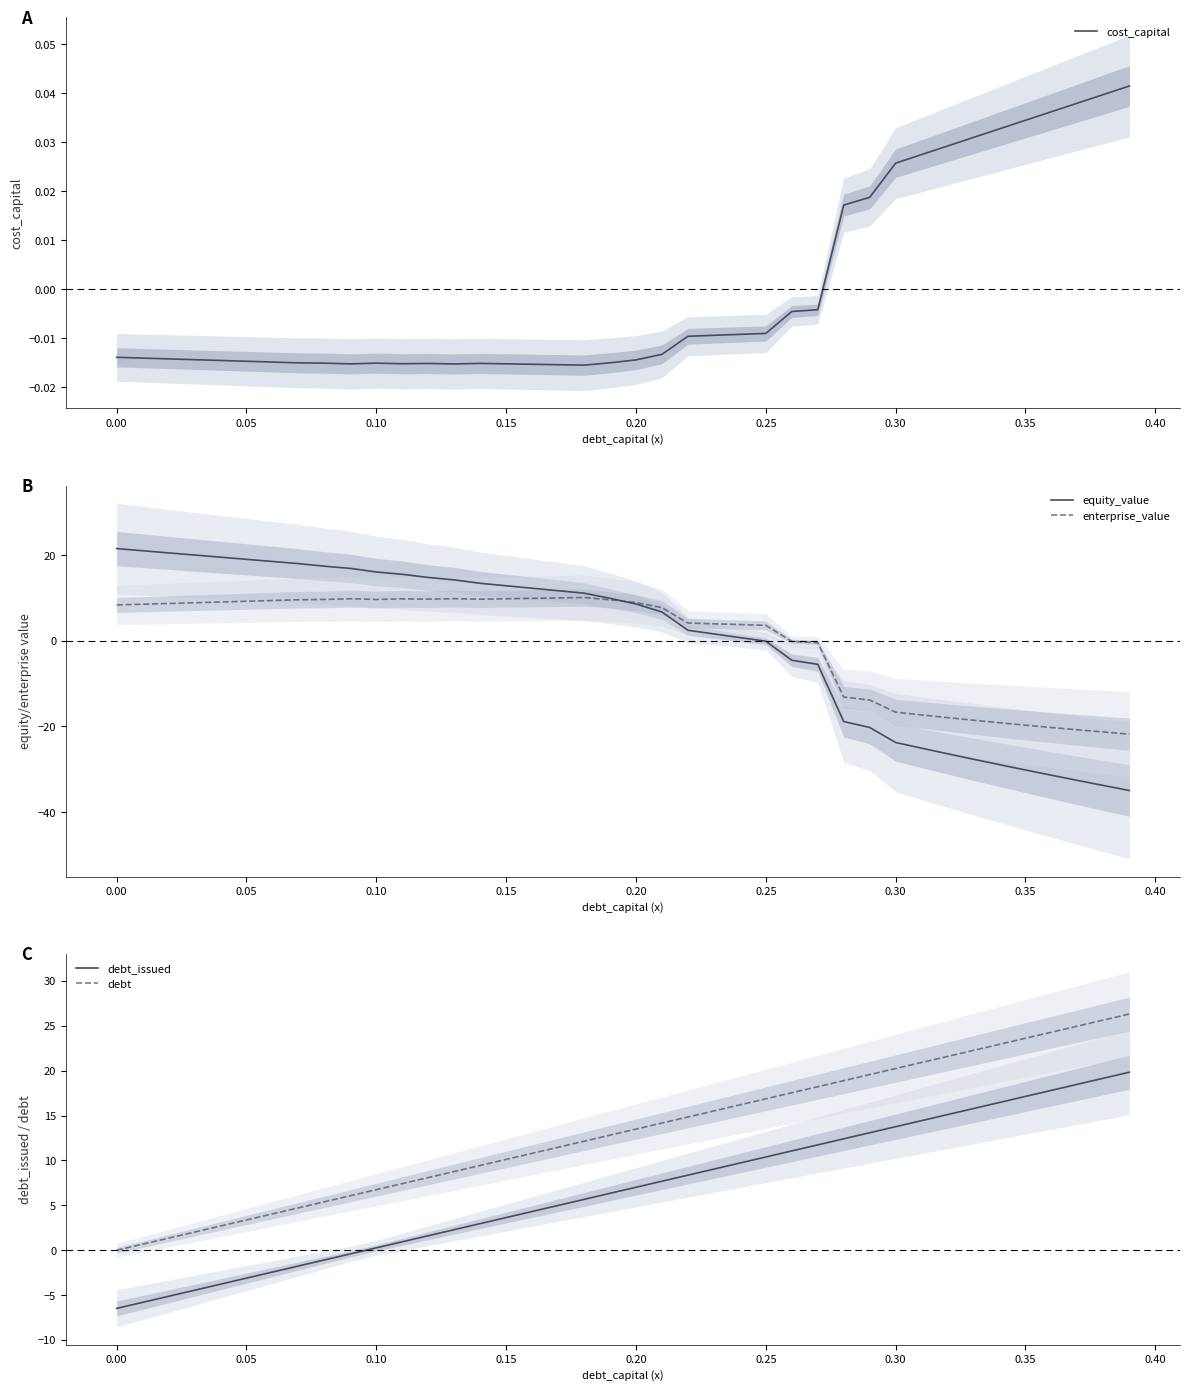

Reading left to right, transcribe all the data shown in this chart.

cost_capital: -0.0	-0.0	-0.0	-0.0	-0.0	-0.0	-0.0	-0.0	-0.0	-0.0	-0.0	-0.0	-0.0	-0.0	-0.0	-0.0	-0.0	-0.0	-0.0	-0.0	-0.0	-0.0	-0.0	-0.0	-0.0	-0.0	-0.0	-0.0	0.0	0.0	0.0	0.0	0.0	0.0	0.0	0.0	0.0	0.0	0.0	0.0
equity_value: 21.5	21.0	20.5	20.0	19.5	19.0	18.5	18.0	17.4	16.9	16.0	15.5	14.8	14.2	13.4	12.8	12.3	11.7	11.1	9.9	8.6	6.7	2.4	1.6	0.7	-0.1	-4.6	-5.5	-18.9	-20.3	-23.8	-25.1	-26.4	-27.7	-28.9	-30.2	-31.4	-32.6	-33.8	-35.0
enterprise_value: 8.4	8.5	8.7	8.9	9.0	9.2	9.4	9.6	9.6	9.8	9.6	9.8	9.7	9.8	9.7	9.8	9.9	10.0	10.1	9.6	8.9	7.7	4.1	4.0	3.8	3.6	-0.2	-0.5	-13.1	-13.8	-16.7	-17.3	-18.0	-18.6	-19.1	-19.7	-20.3	-20.8	-21.3	-21.8
debt_issued: -6.5	-5.8	-5.1	-4.5	-3.8	-3.1	-2.4	-1.8	-1.1	-0.4	0.3	0.9	1.6	2.3	3.0	3.6	4.3	5.0	5.7	6.3	7.0	7.7	8.4	9.0	9.7	10.4	11.1	11.7	12.4	13.1	13.8	14.4	15.1	15.8	16.5	17.1	17.8	18.5	19.2	19.8
debt: 0.0	0.7	1.3	2.0	2.7	3.4	4.0	4.7	5.4	6.1	6.7	7.4	8.1	8.8	9.4	10.1	10.8	11.5	12.1	12.8	13.5	14.2	14.8	15.5	16.2	16.9	17.5	18.2	18.9	19.6	20.2	20.9	21.6	22.3	22.9	23.6	24.3	25.0	25.6	26.3